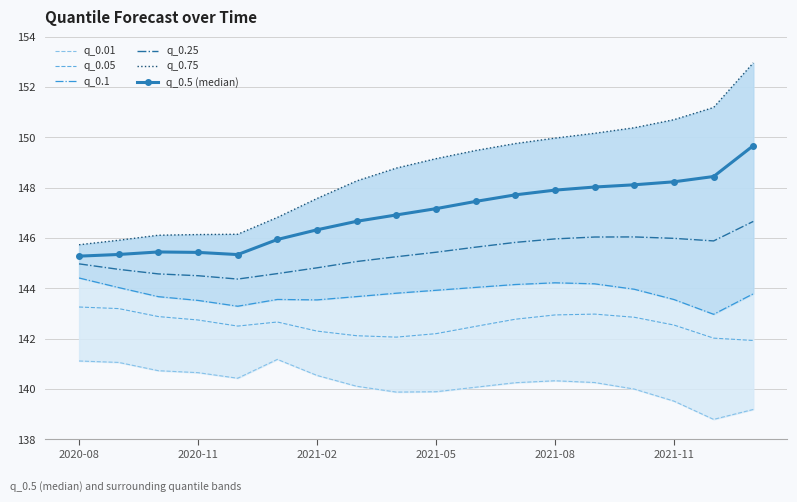

True or false: q_0.01 and q_0.5 (median) cross at least once.

False